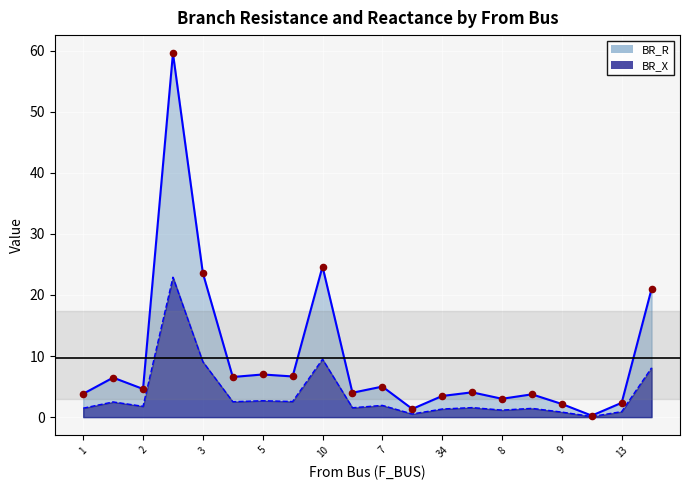

Is the value of BR_X at 33 greater than the value of BR_R at 3?

No